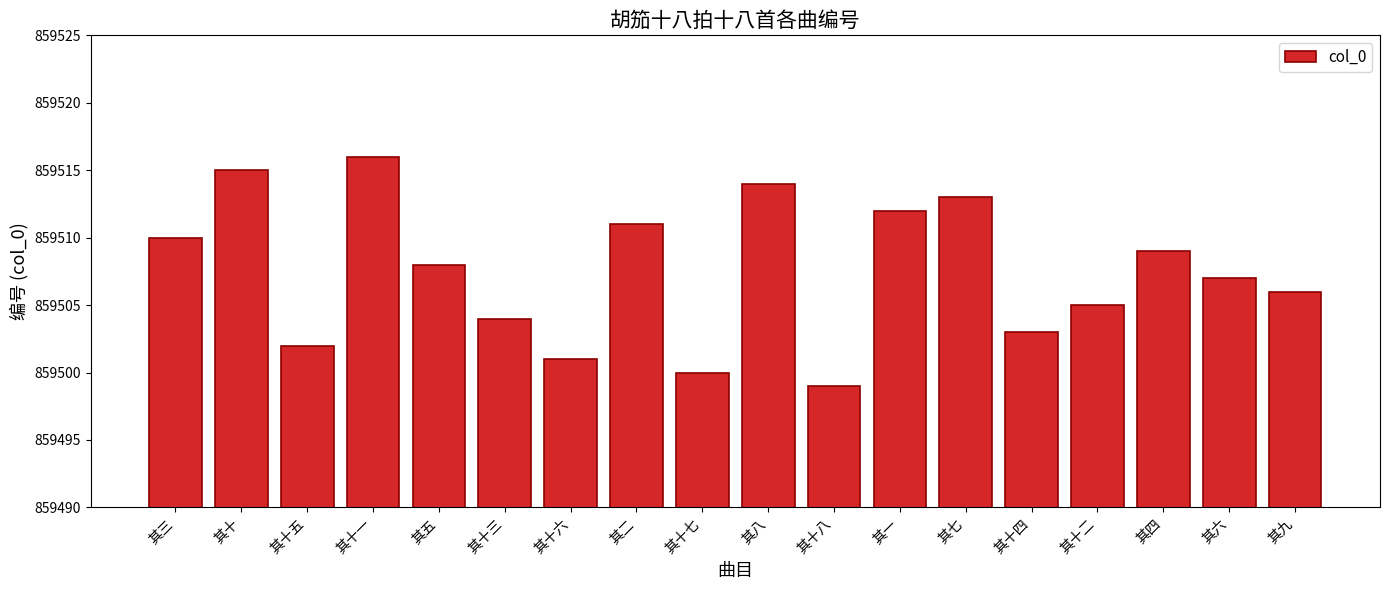

Reading left to right, extract all data points from this chart.

859510	859515	859502	859516	859508	859504	859501	859511	859500	859514	859499	859512	859513	859503	859505	859509	859507	859506